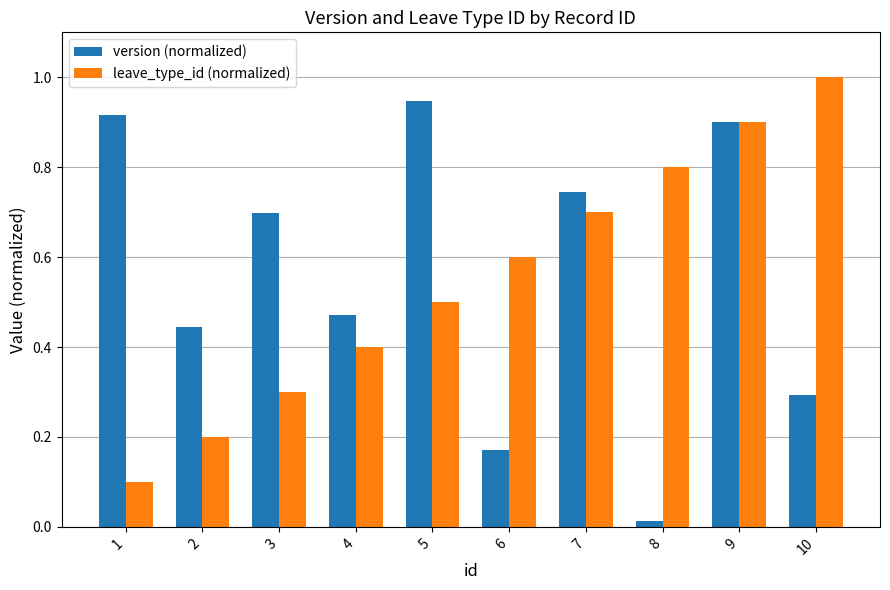

The version (normalized) series shows 0.4 at 1. True or false?

False